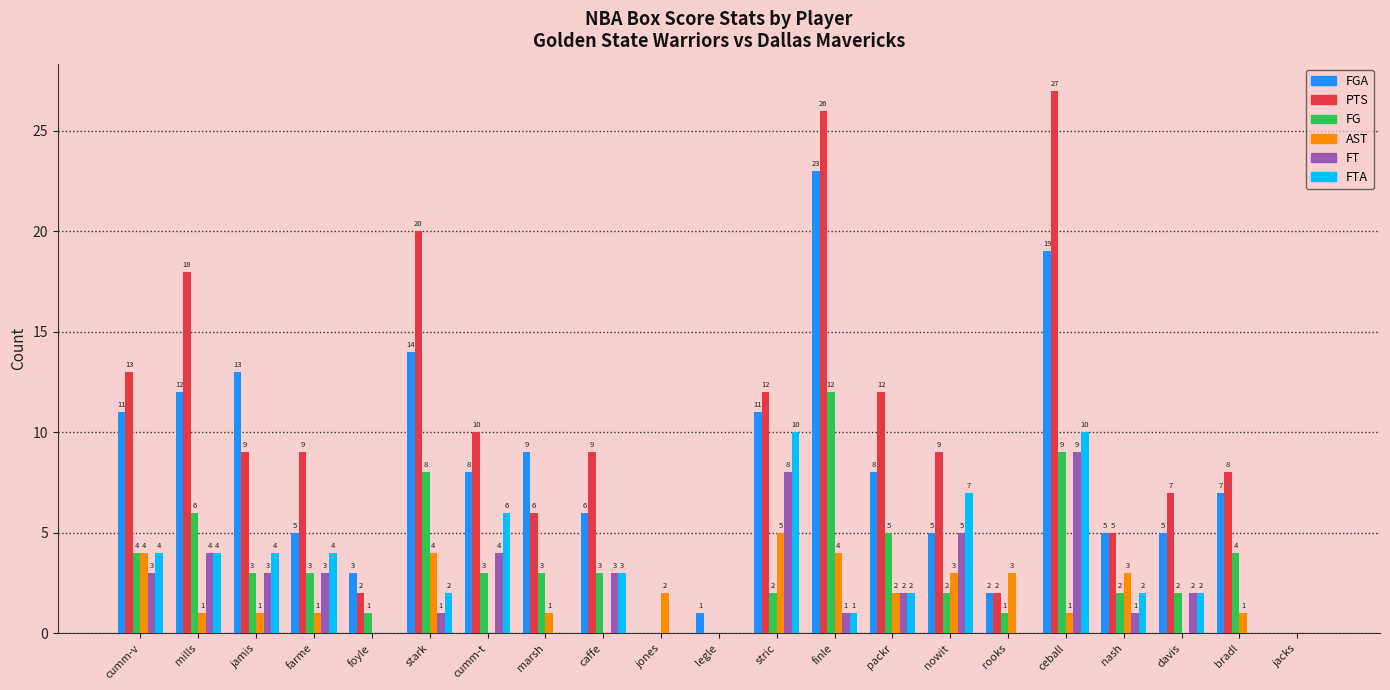

Which label corresponds to the largest value in the chart?

ceball